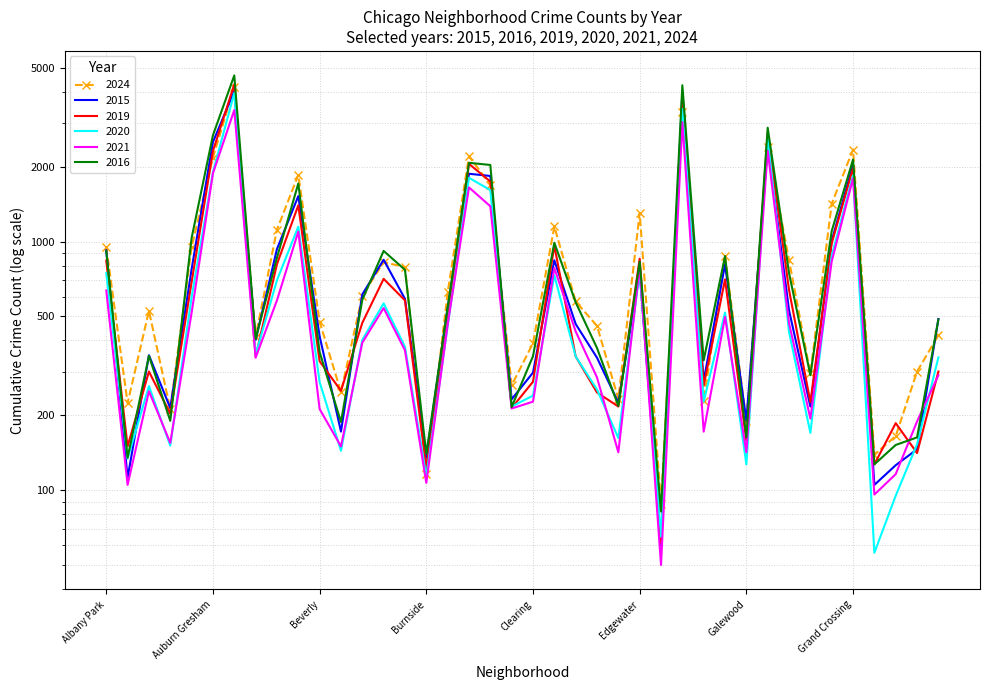

What is the approximate value of 2020 at Grant Park?

56